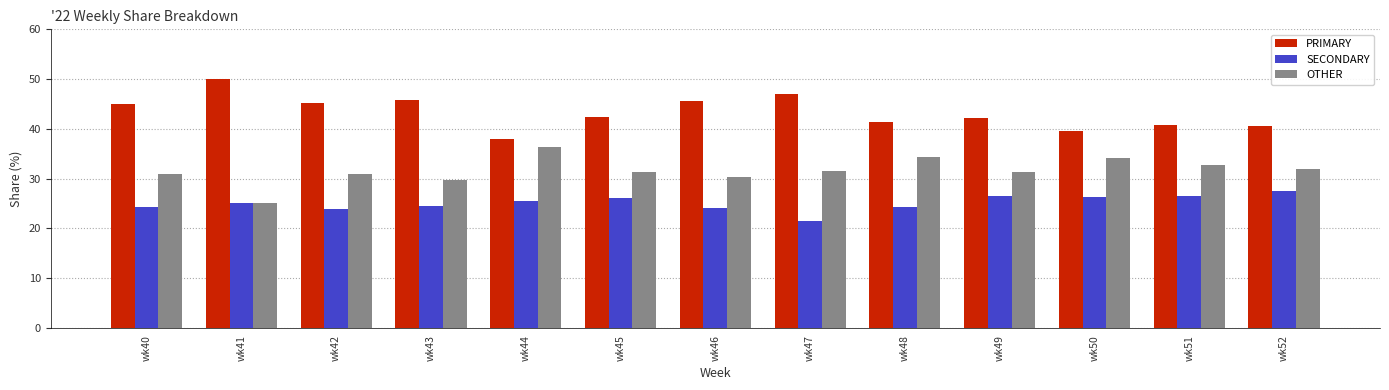

What are all the series names shown in the legend?

PRIMARY, SECONDARY, OTHER